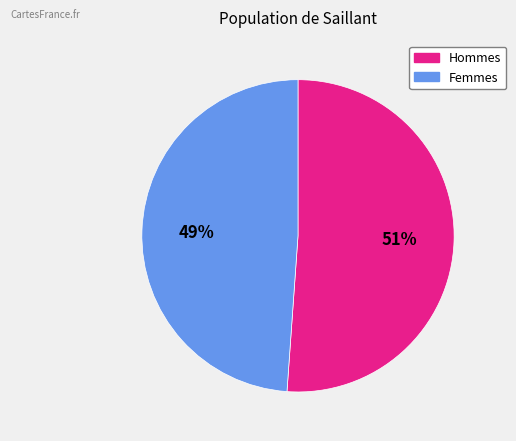

Approximately how many times larger is the value at Hommes compared to Femmes?

1.0